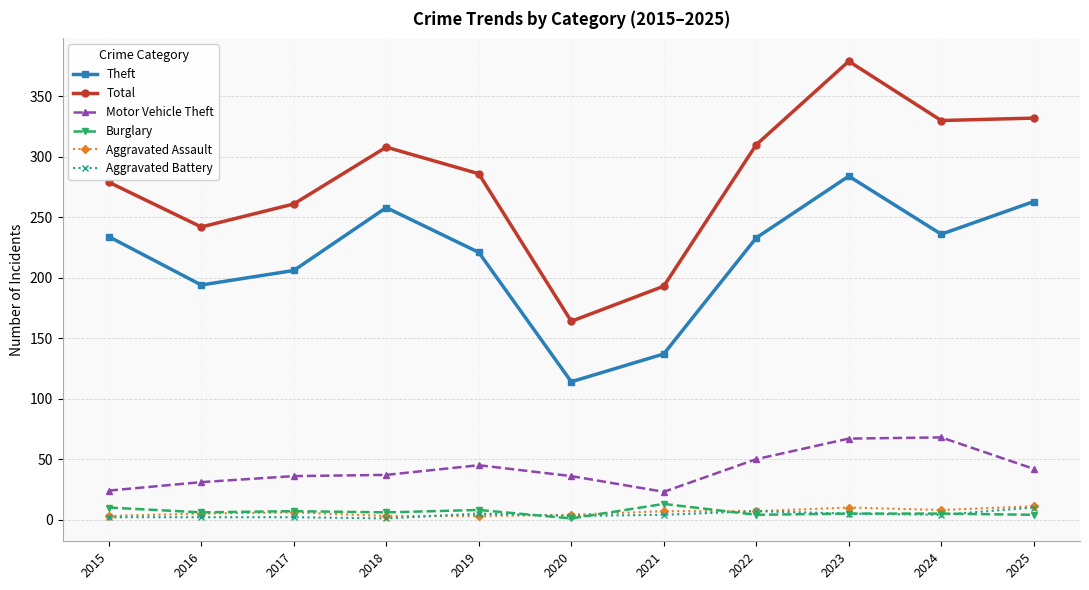

True or false: Total has more than 0 interior local peaks.

True